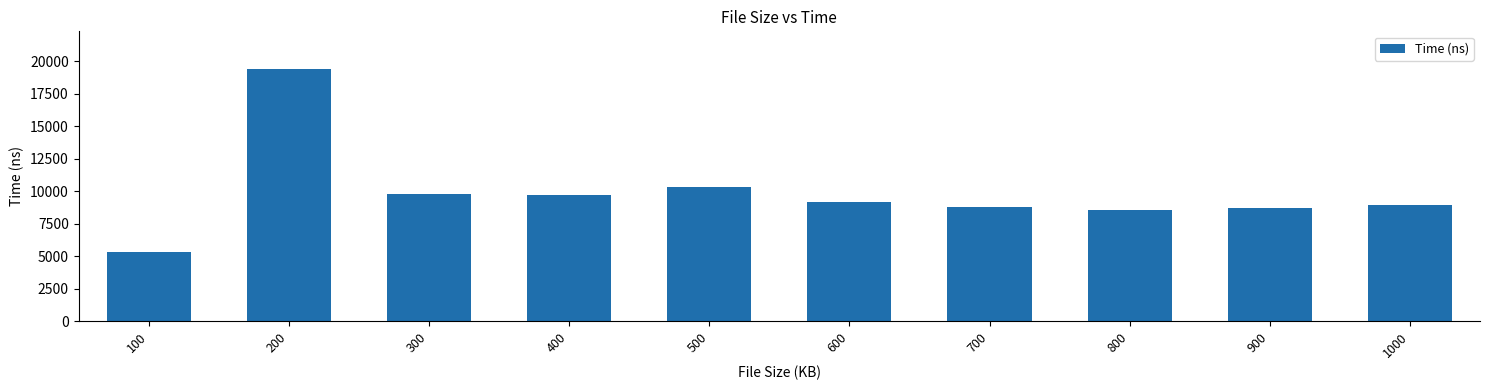

The chart shows a value of 8700 at 900. True or false?

True